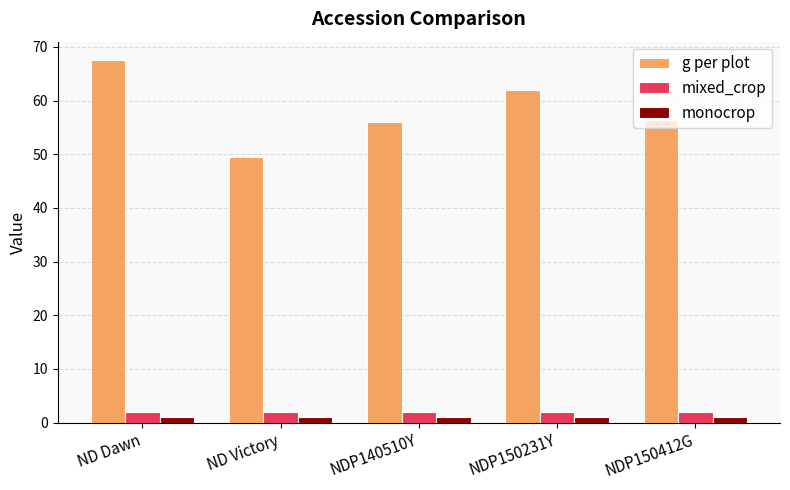

What is the label of the 3rd bar from the left?

NDP140510Y